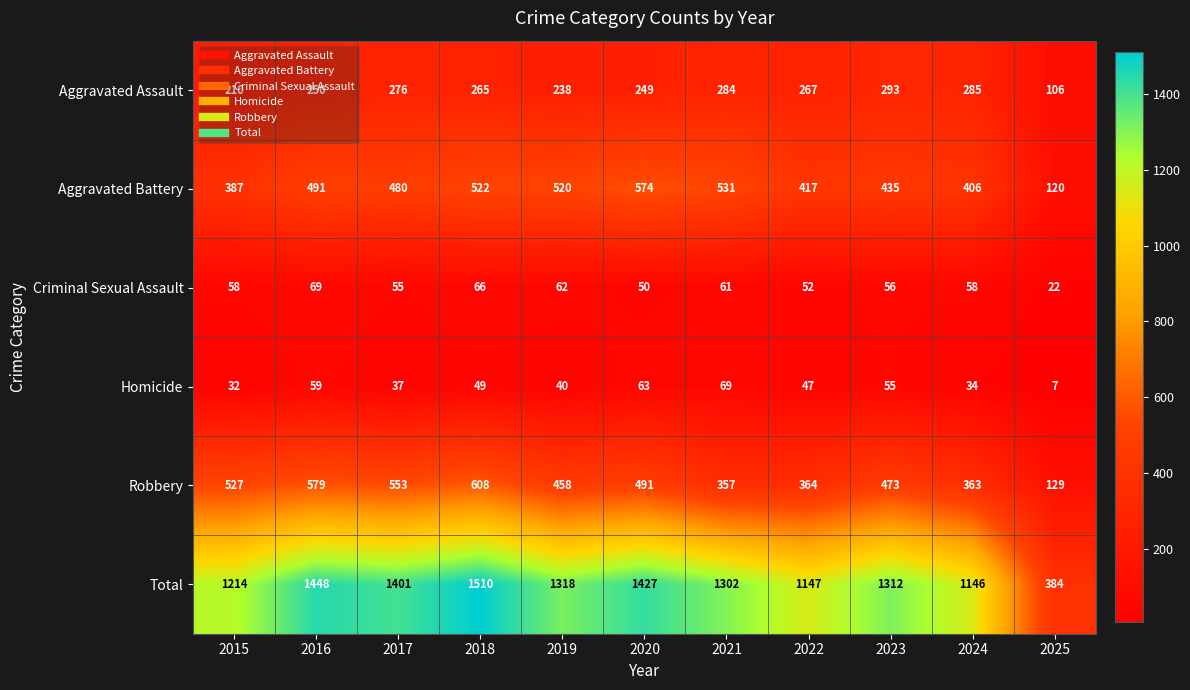

Which series has the largest total across all categories?

Total